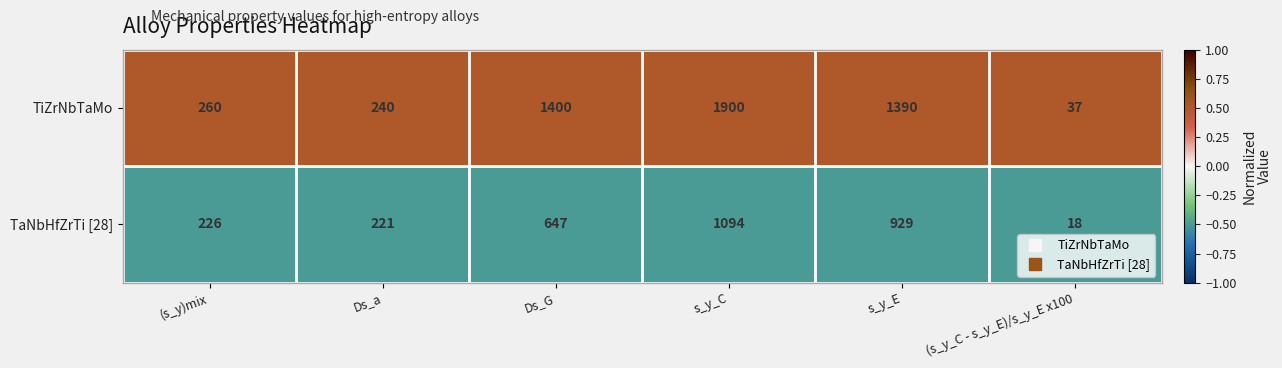

At Ds_G, list the series in order from smallest to largest.

TaNbHfZrTi [28], TiZrNbTaMo